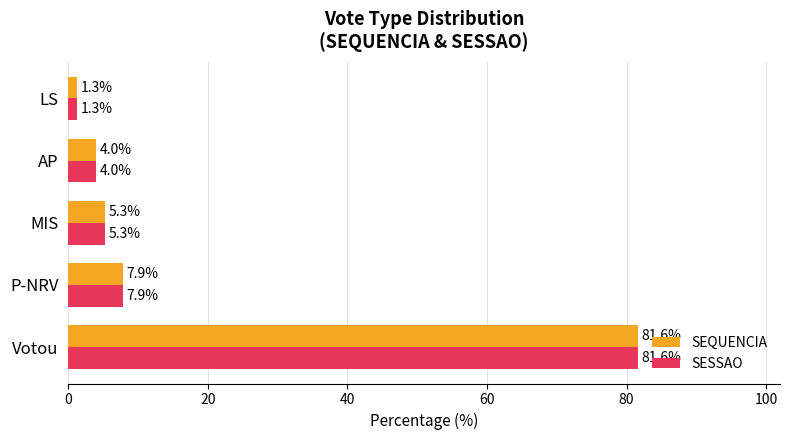

What is the average value of the SESSAO series?

20.0